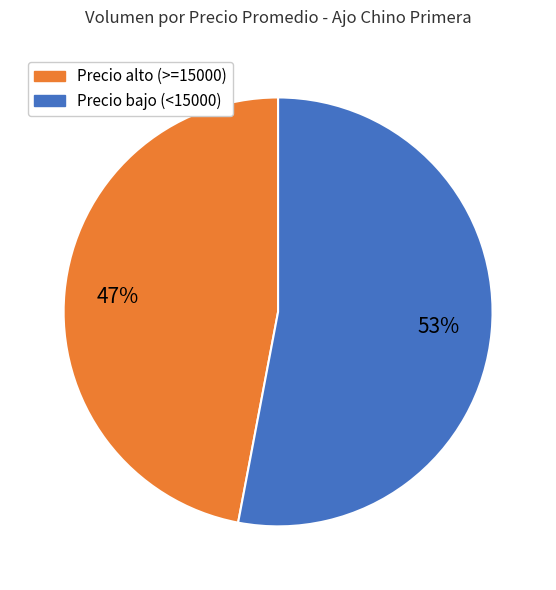

To the nearest percent, what is the average slice percentage?

50%